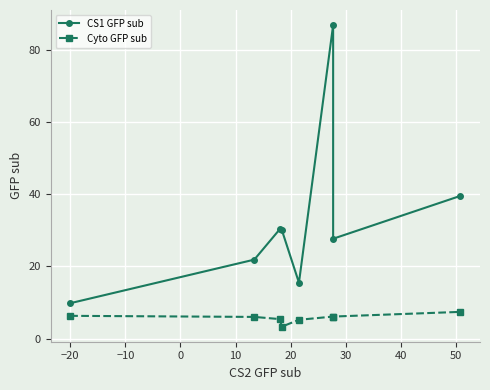

Which series changed the most between 30 and 40?

CS1 GFP sub